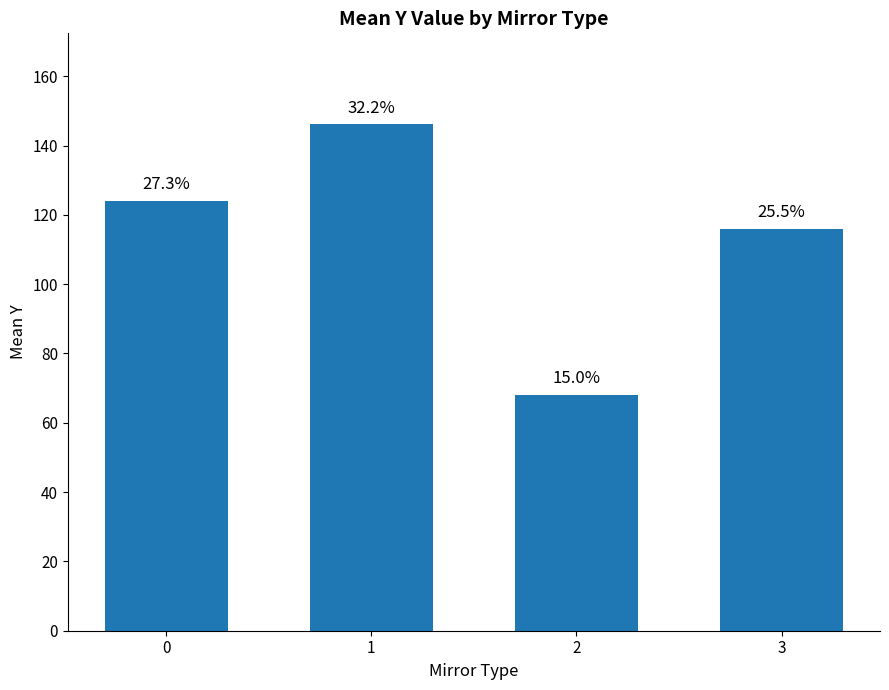

Which category has the lowest value across all series?

2